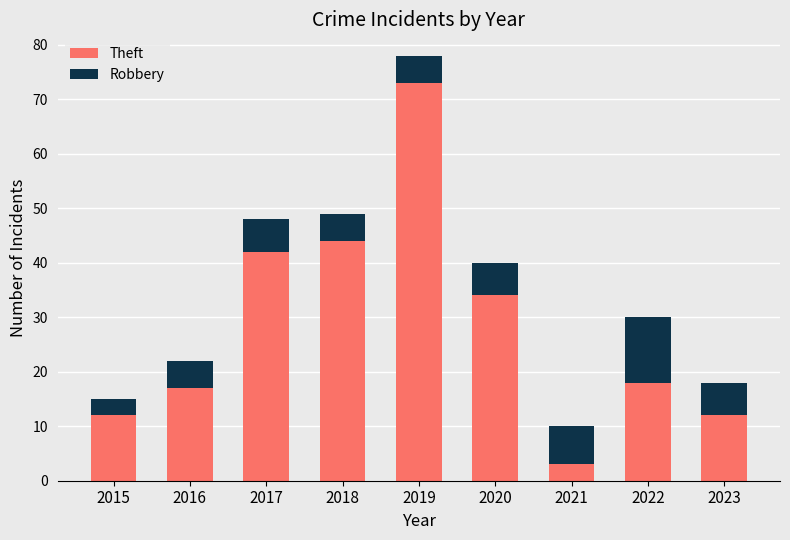

At which category is the sum across all series the highest?

2019